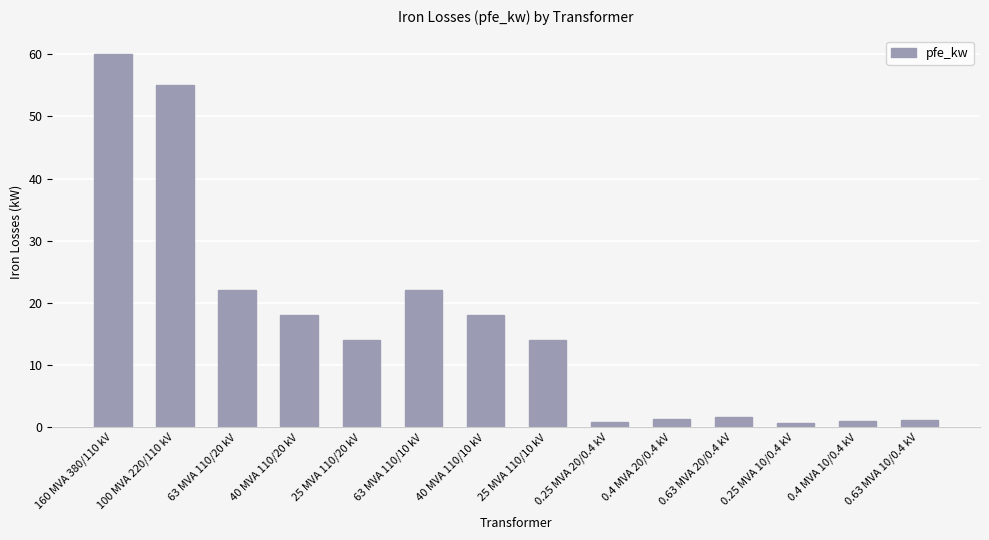

What is the label of the 8th bar from the right?

40 MVA 110/10 kV